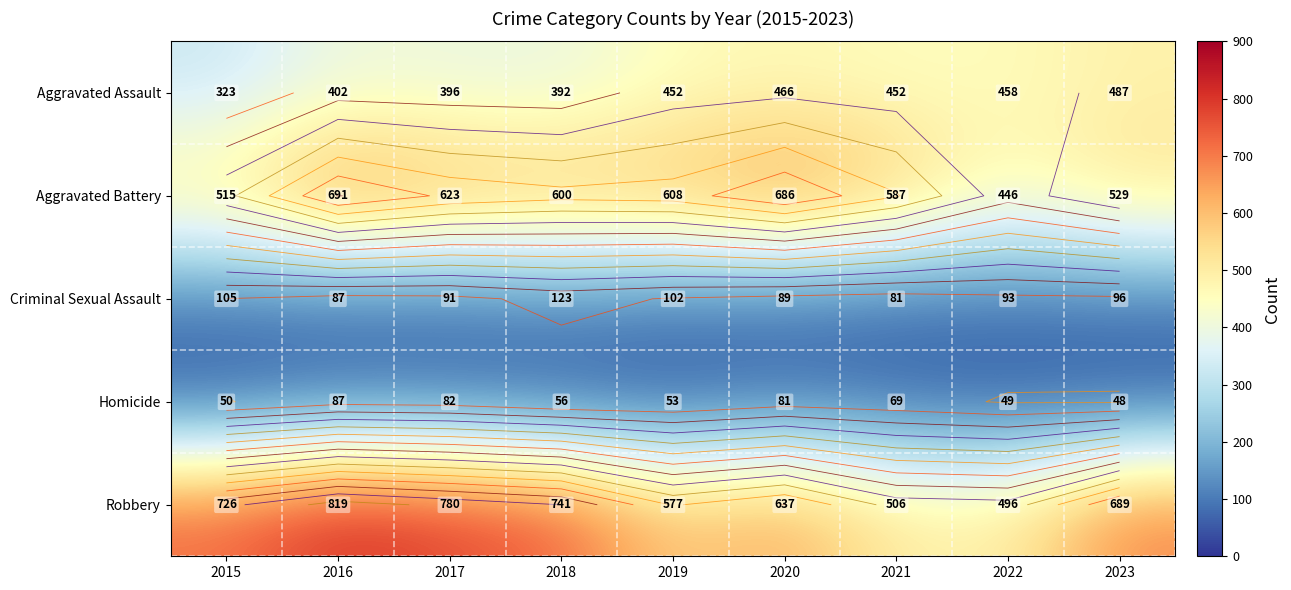

Is the value of Robbery at 2019 greater than the value of Aggravated Battery at 2015?

Yes